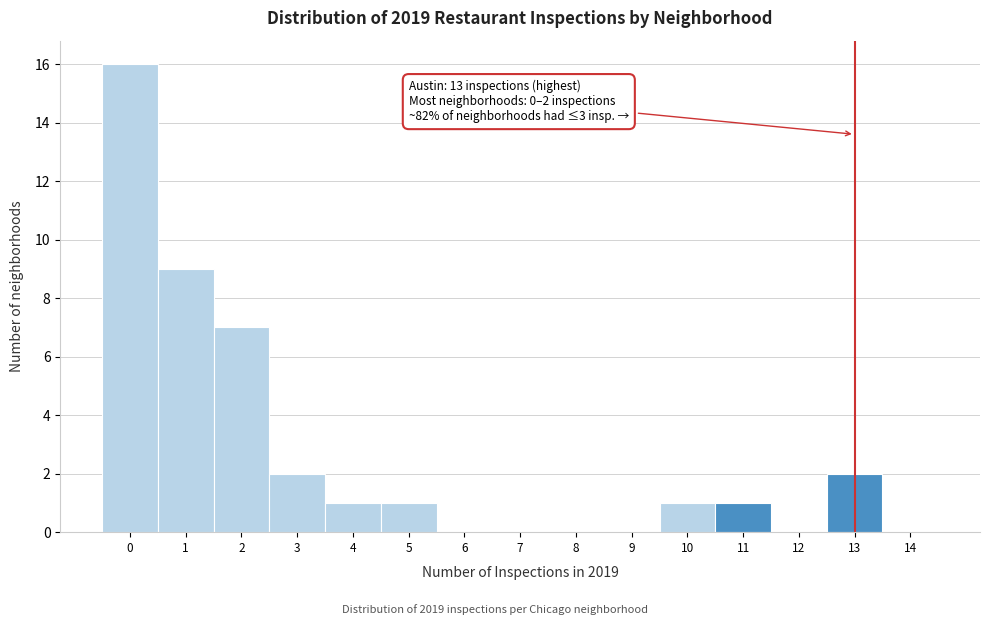

Reading right to left, transcribe all the data shown in this chart.

14=0	13=2	12=0	11=1	10=1	9=0	8=0	7=0	6=0	5=1	4=1	3=2	2=7	1=9	0=16